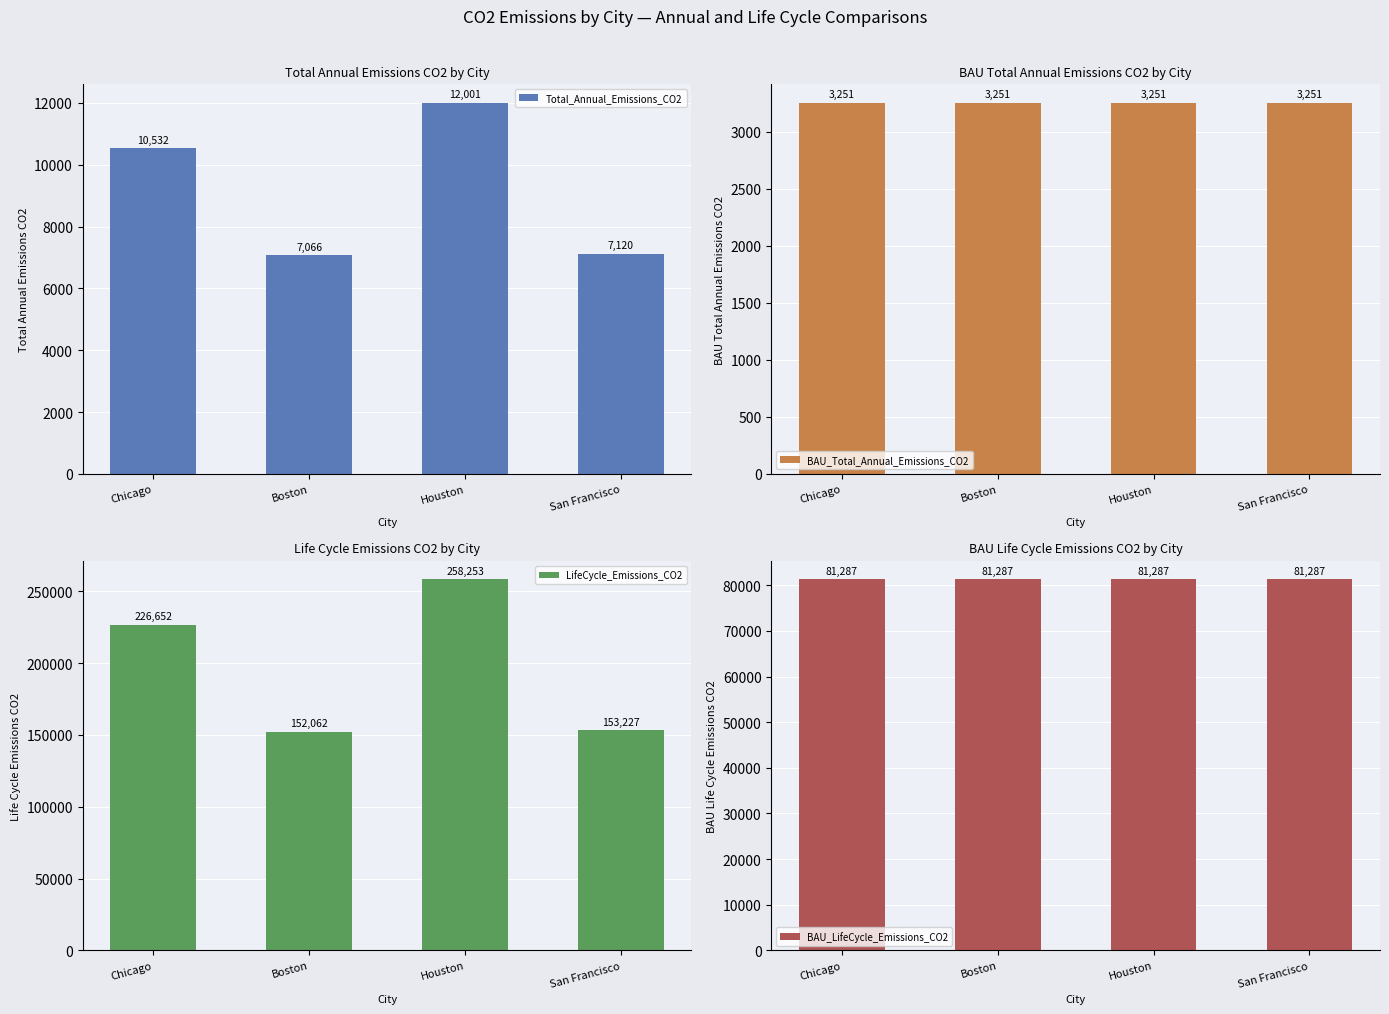

Which label corresponds to the smallest value in the chart?

Chicago